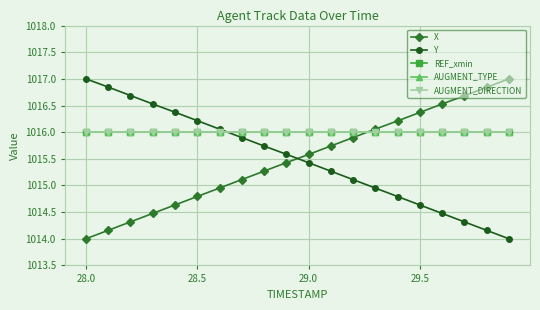

Is this an area chart (filled region under the line)?

No